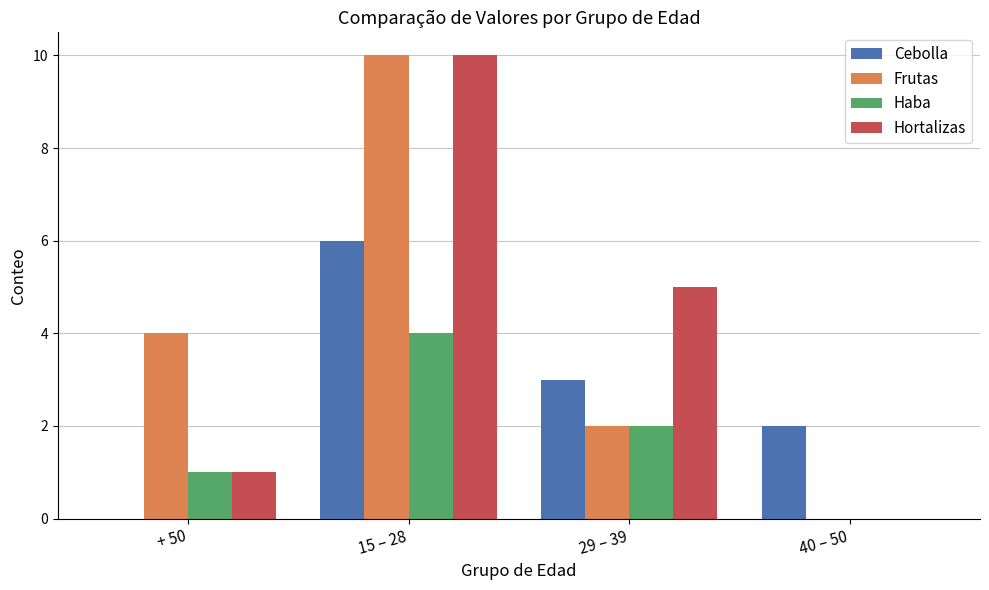

What is the sum of all Haba values?

7